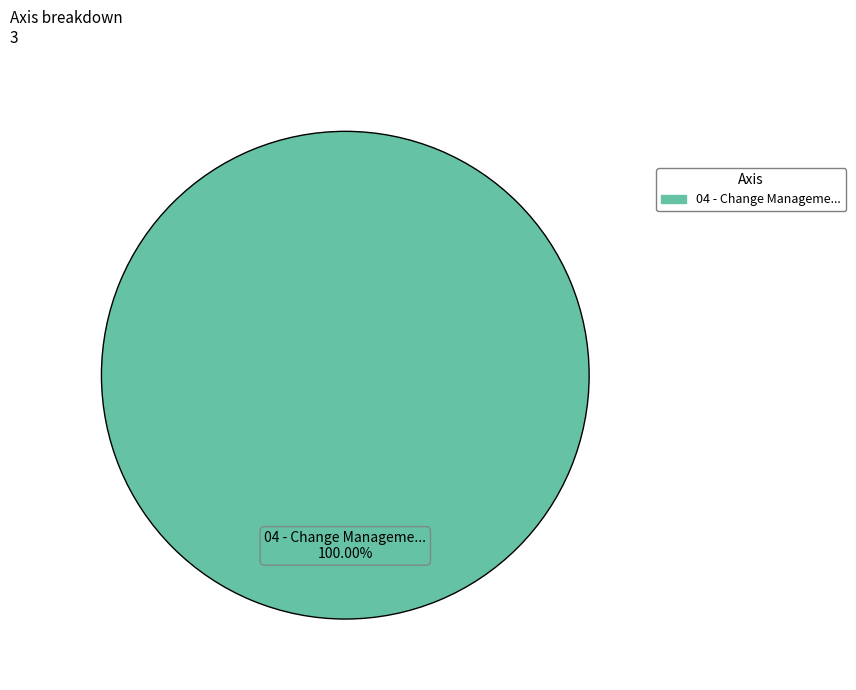

Count the number of slices in the pie.

1